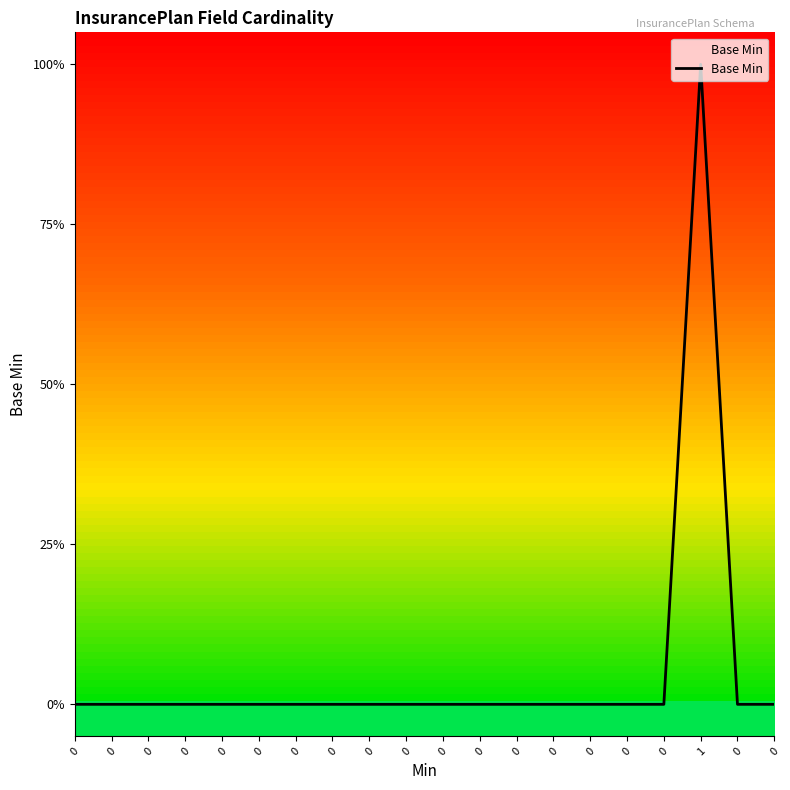

The chart shows a value of 0 at 0. True or false?

False